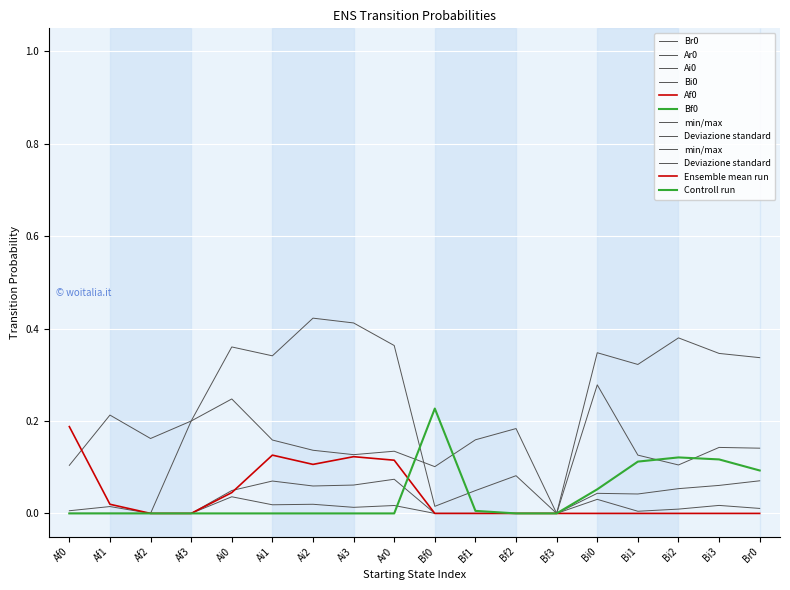

True or false: Af0 and Ar0 cross at least once.

False